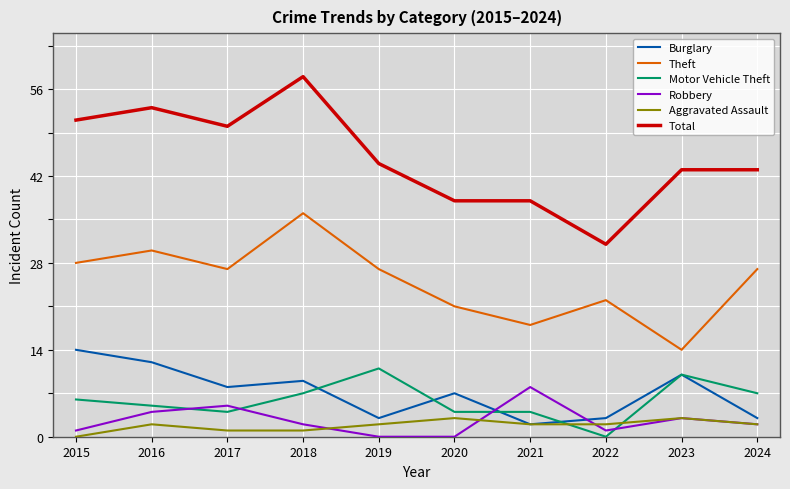

True or false: Aggravated Assault and Burglary intersect in this chart.

False